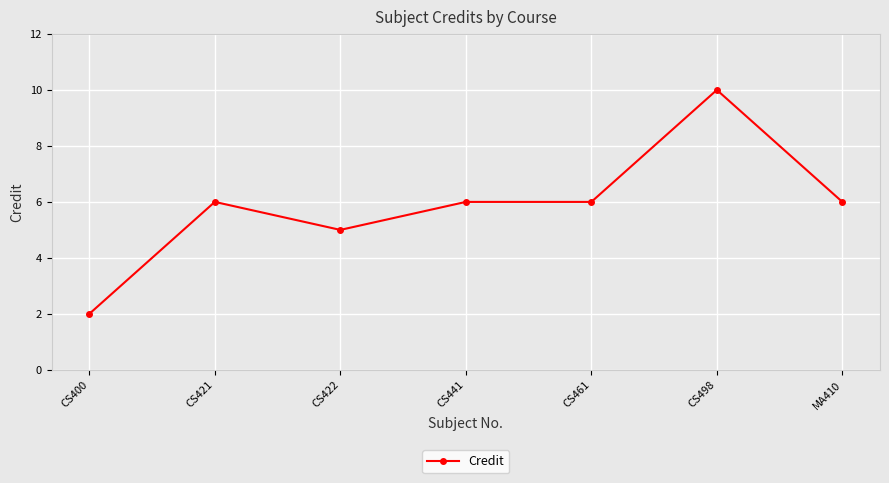

At which category does the data reach its first local peak?

CS421